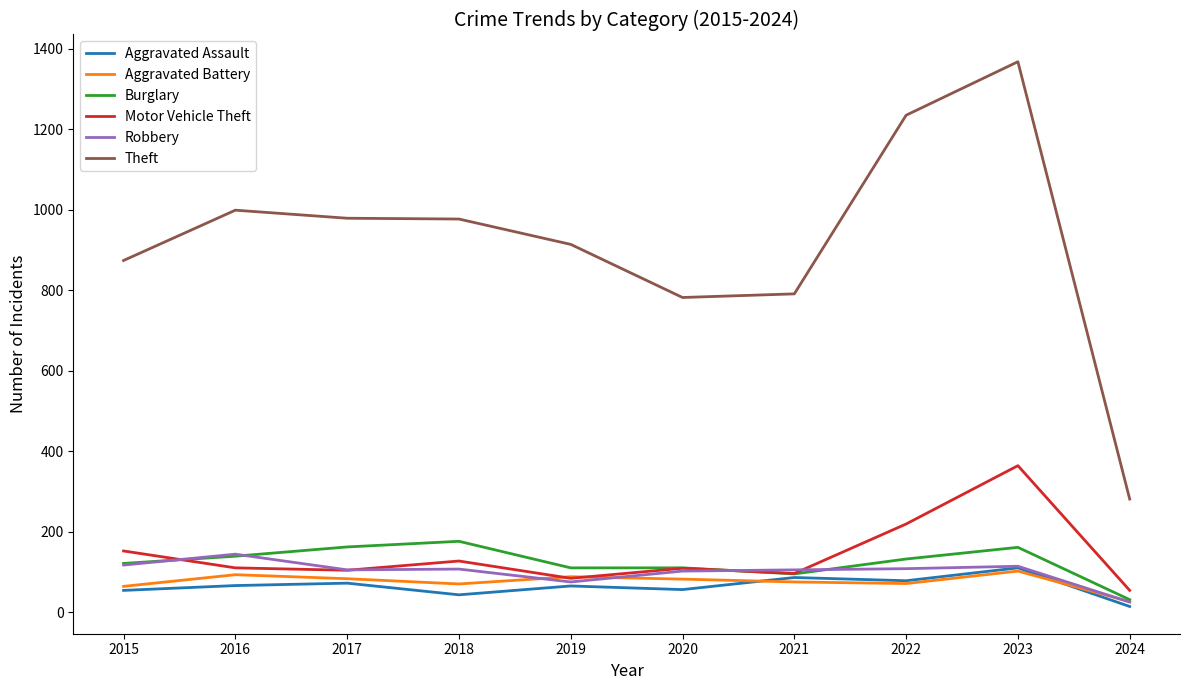

What are all the series names shown in the legend?

Aggravated Assault, Aggravated Battery, Burglary, Motor Vehicle Theft, Robbery, Theft